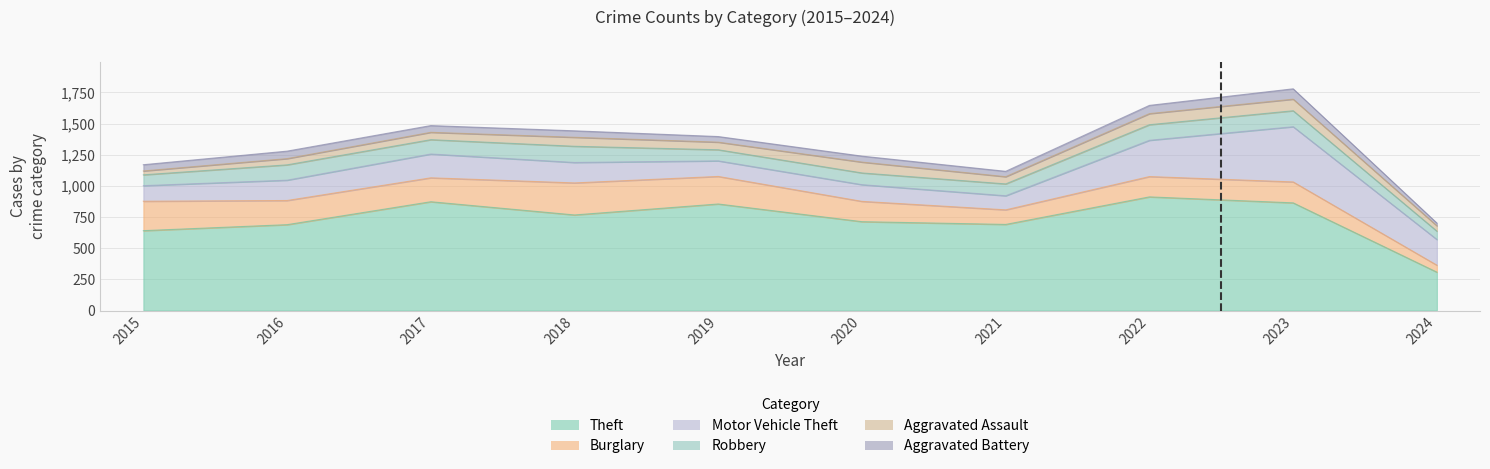

Reading left to right, what are all the values shown in this chart?

Theft: 641	689	873	767	855	713	691	912	864	308
Burglary: 236	194	192	257	221	163	117	163	168	56
Motor Vehicle Theft: 125	163	191	164	125	134	113	291	443	206
Robbery: 87	123	115	130	89	94	95	125	128	67
Aggravated Assault: 31	50	59	72	61	87	58	89	93	43
Aggravated Battery: 50	60	54	52	45	48	43	66	83	22